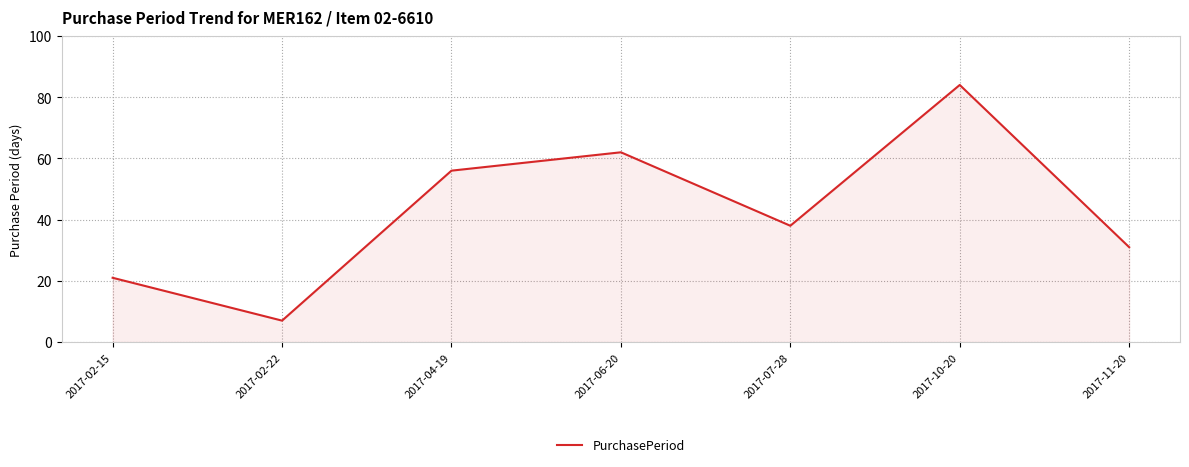

True or false: the data shows 13 at 2017-02-15.

False